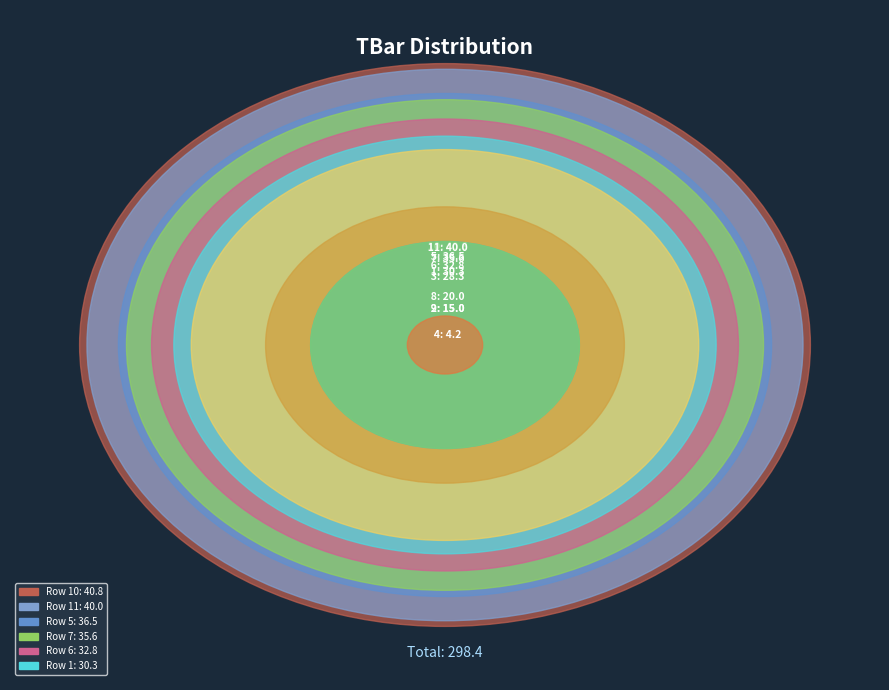

The 5 slice represents 12% of the pie. True or false?

True